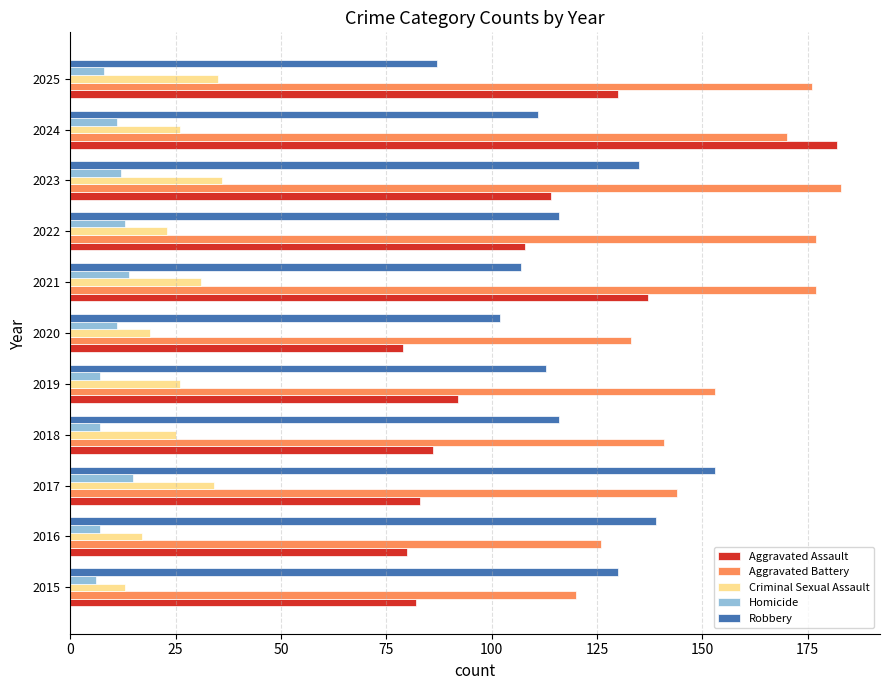

The Aggravated Assault series shows 106 at 2016. True or false?

False